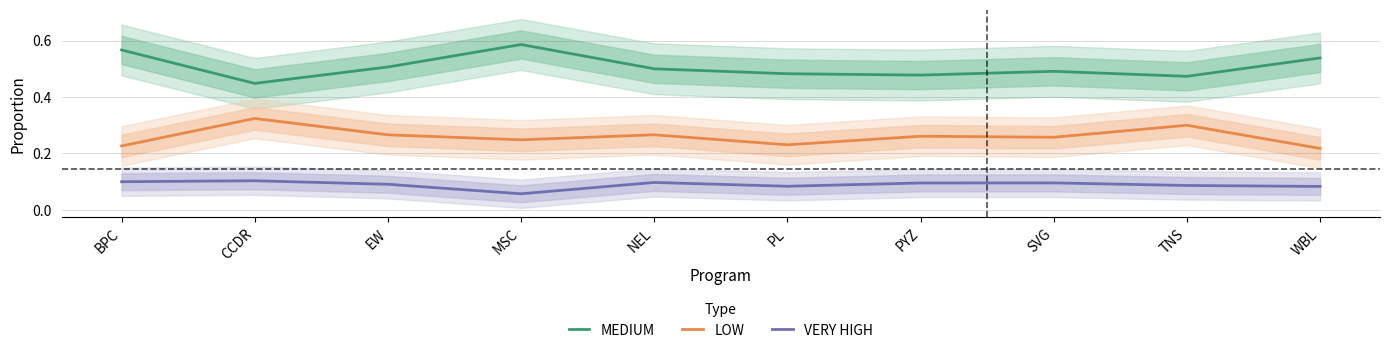

How many interior local valleys does the MEDIUM series have?

3